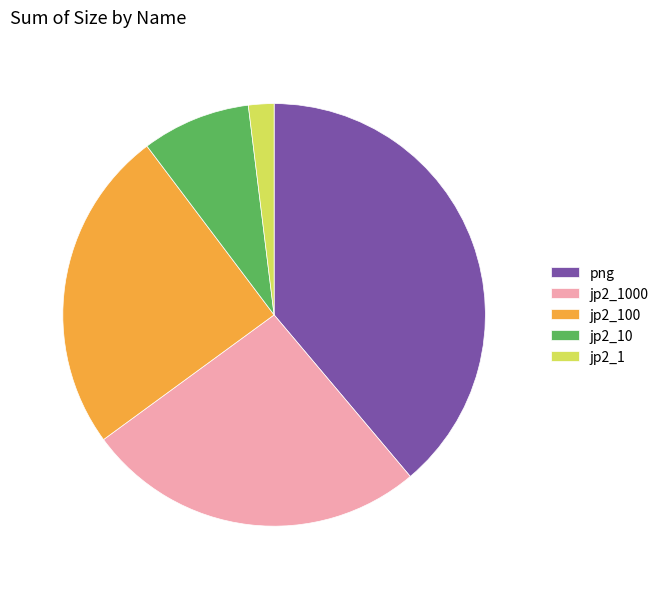

Is jp2_10 the majority of the pie?

No